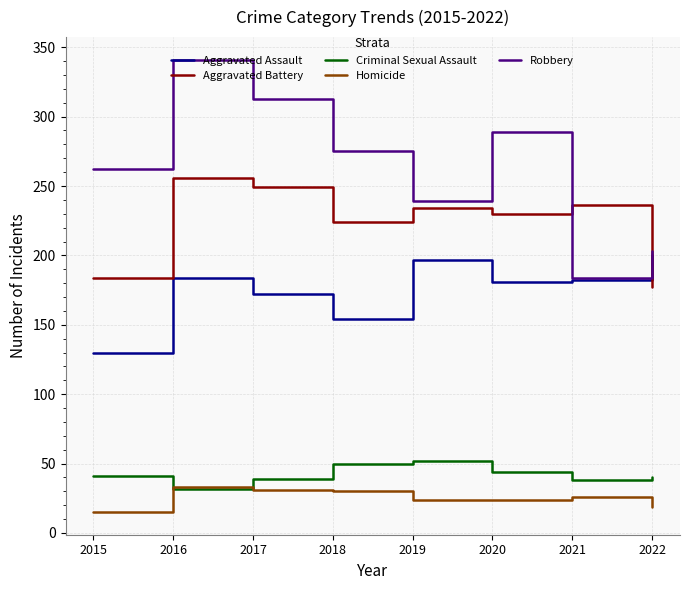

What is the lowest value of the Aggravated Battery series?

177